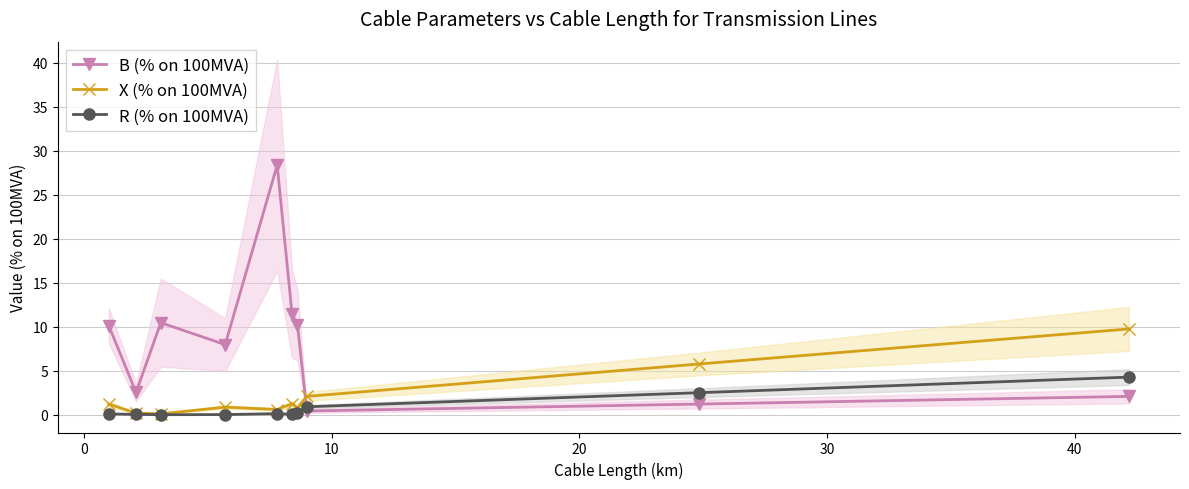

Rank the series by their maximum value, from lowest to highest.

R (% on 100MVA), X (% on 100MVA), B (% on 100MVA)